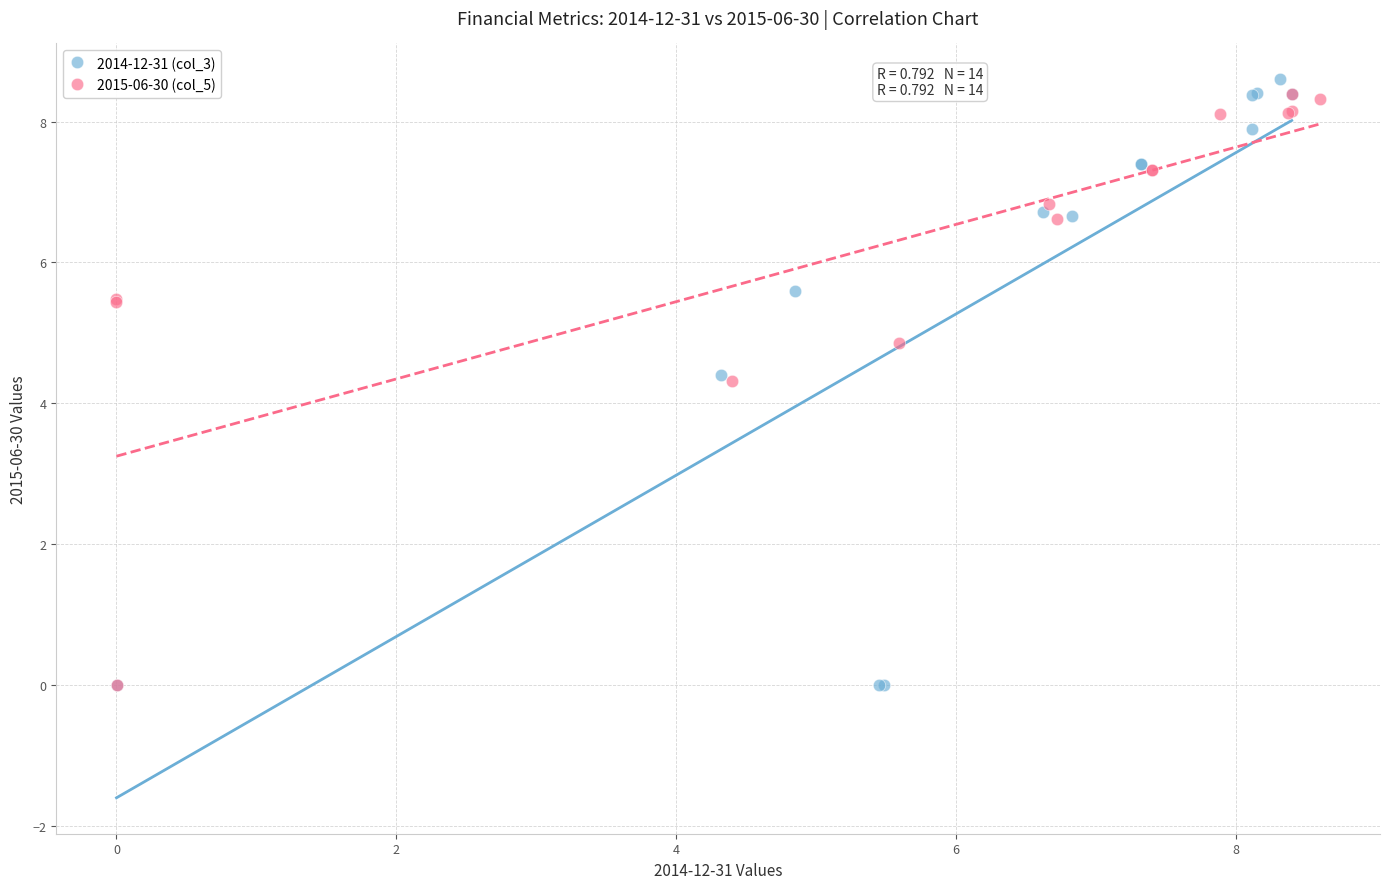

Which series has the widest spread of Y values?

2014-12-31 (col_3)